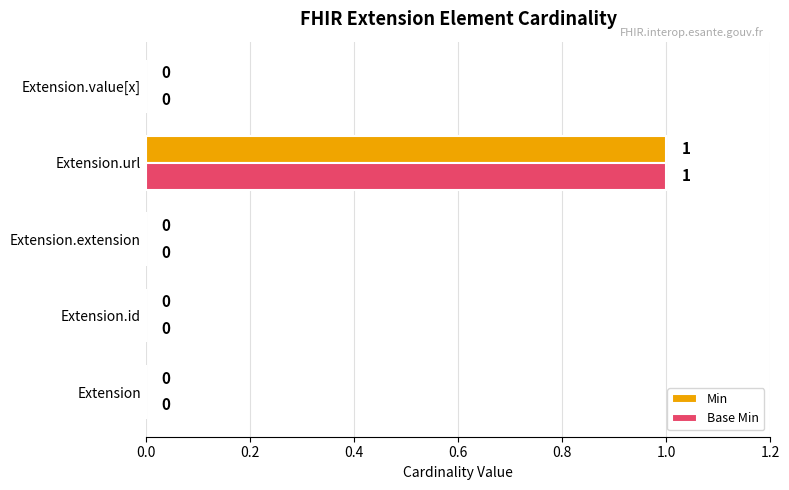

Which category has the highest value across all series?

Extension.url